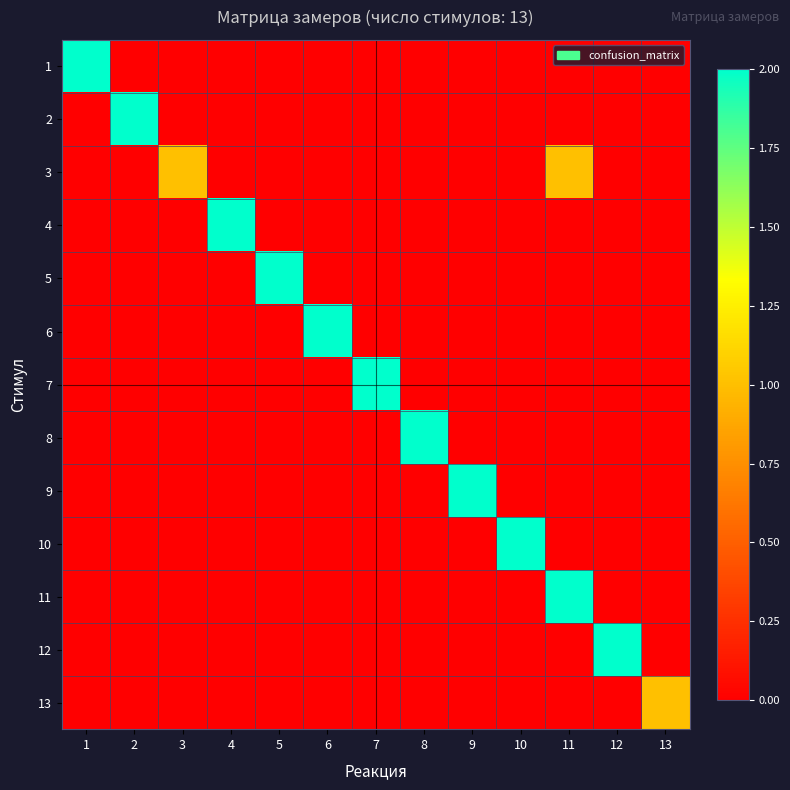

At which category is the sum across all series the highest?

11